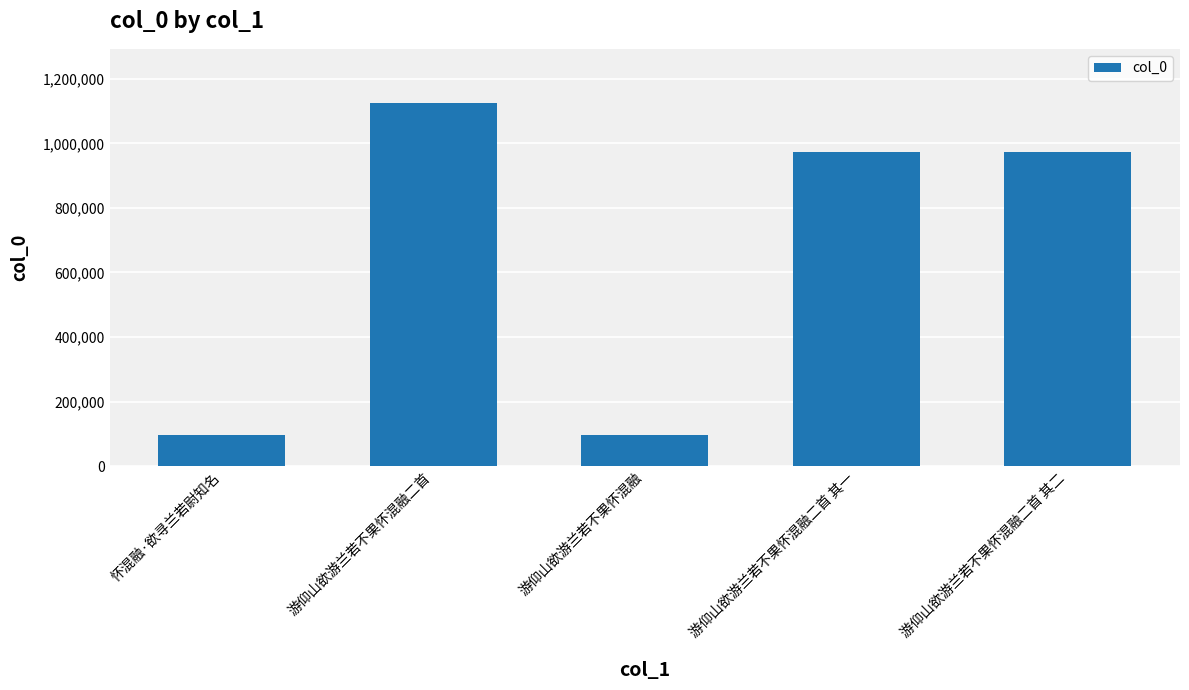

What is the average value?

652845